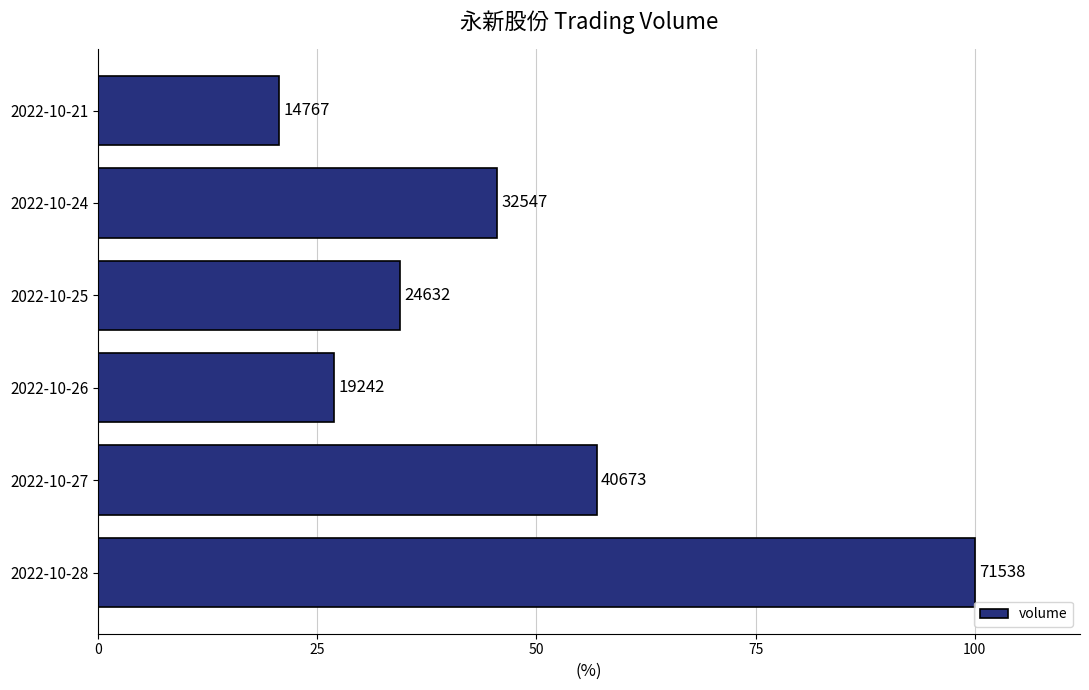

How many bars are there in total?

6